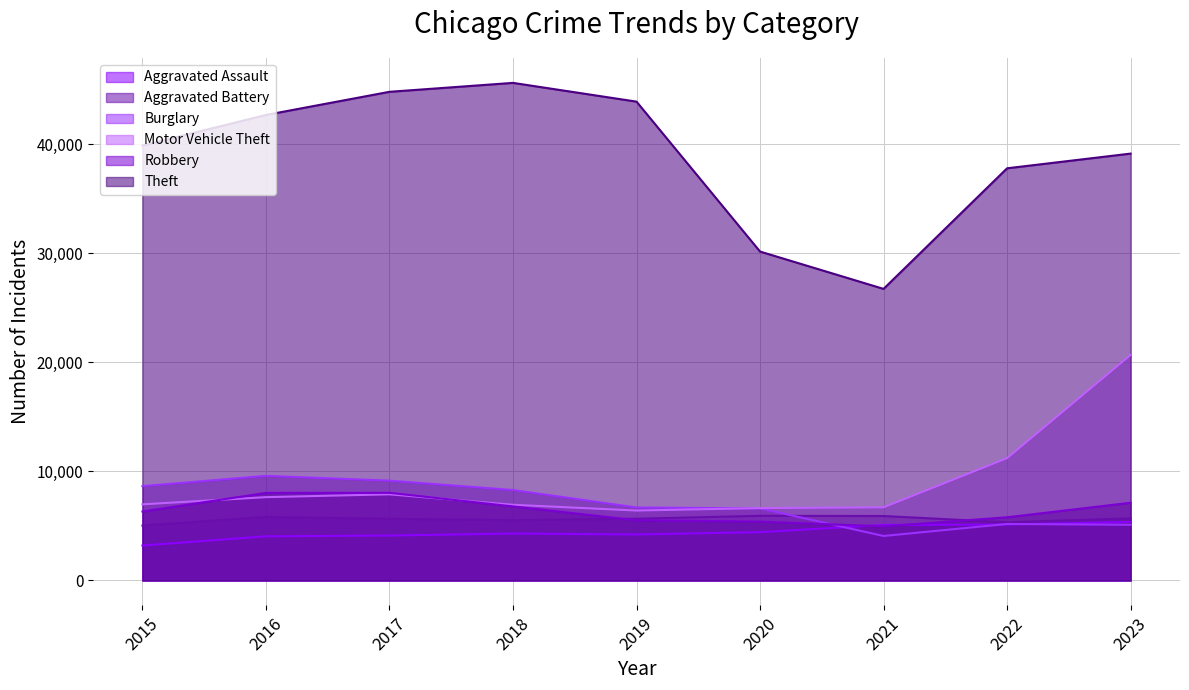

Which series changed the most between 2019 and 2020?

Theft